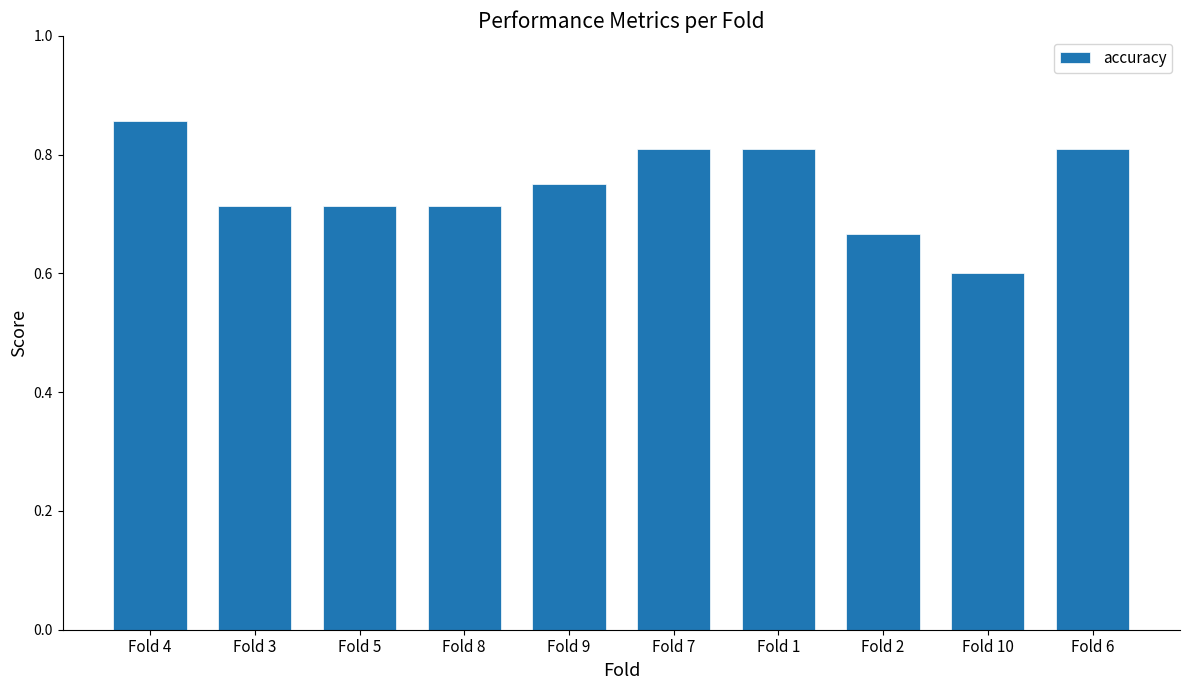

What is the sum of the values at Fold 4 and Fold 7?

1.7